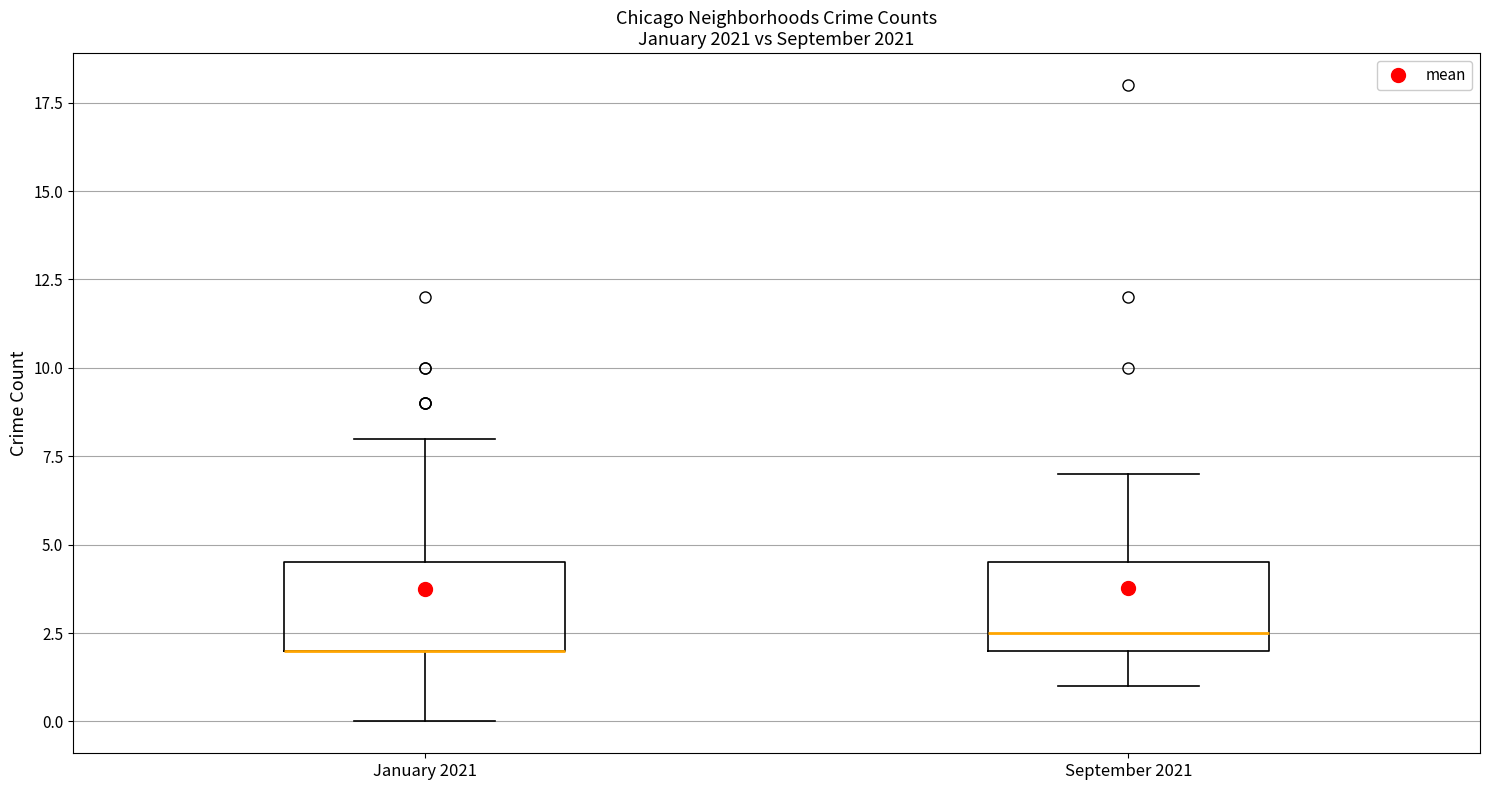

Reading left to right, transcribe this box plot: for each box, give where its median line is, the range the box spans, and where its two whiskers end, as read against the y-axis. The values are not printed on the chart, so give them approximately, as read against the axis.

January 2021: median 2.0 (drawn on the box's lower edge), box 2.0 to 4.5, whiskers 0.0 to 8.0
September 2021: median 2.5, box 2.0 to 4.5, whiskers 1.0 to 7.0